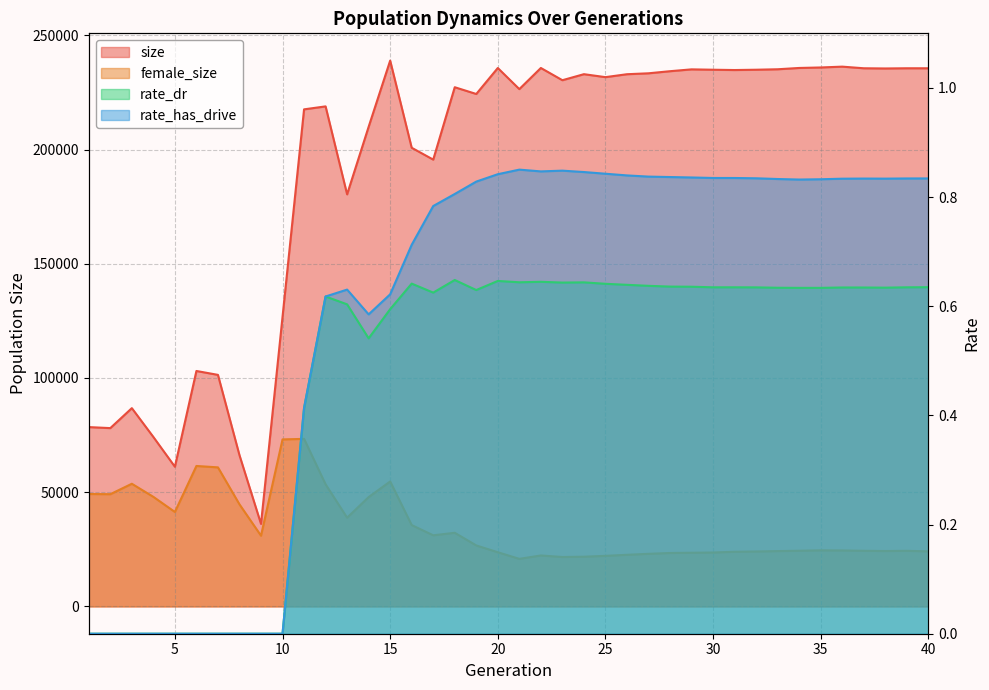

What is the sum of all size values?

7643898.0